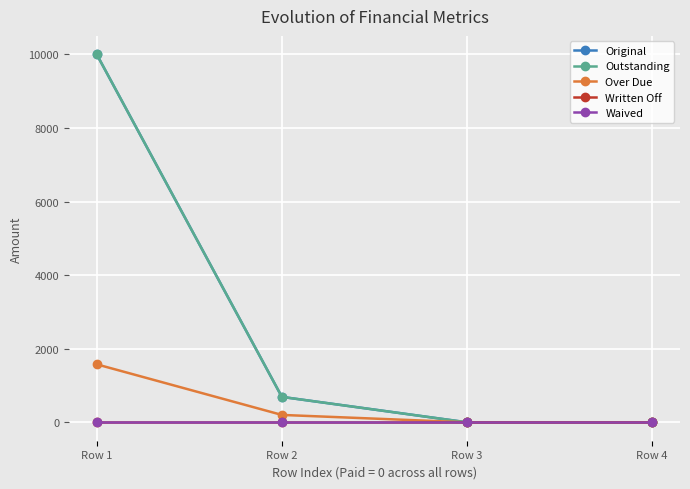

True or false: Original has more than 2 points higher than both neighbors.

False